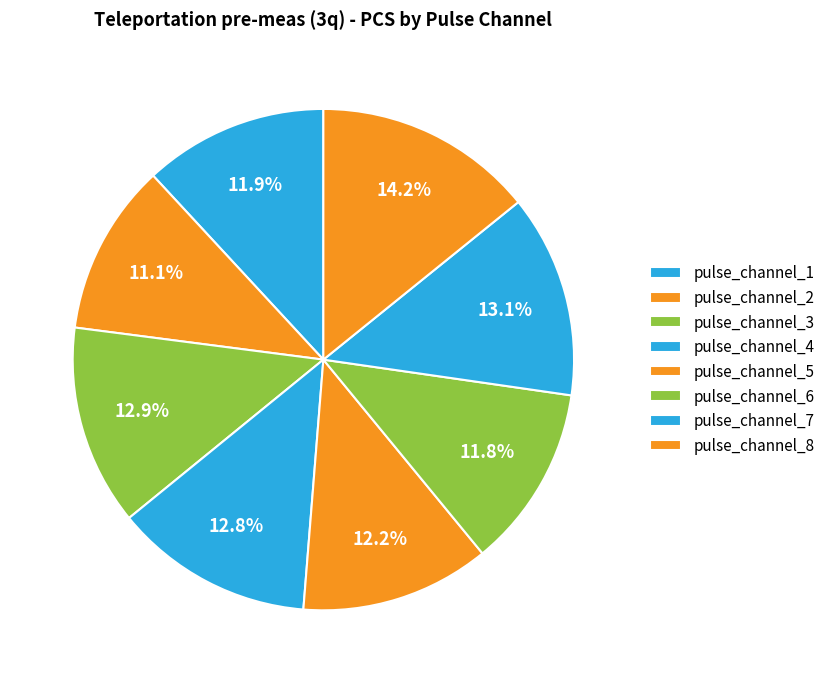

True or false: pulse_channel_4 accounts for 8% of the total.

False